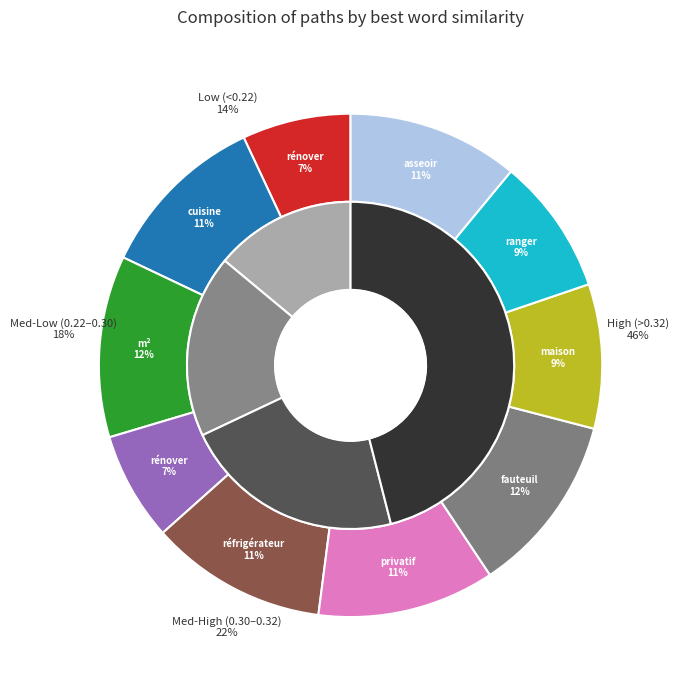

Is it true that 4 is 1% of the pie?

False